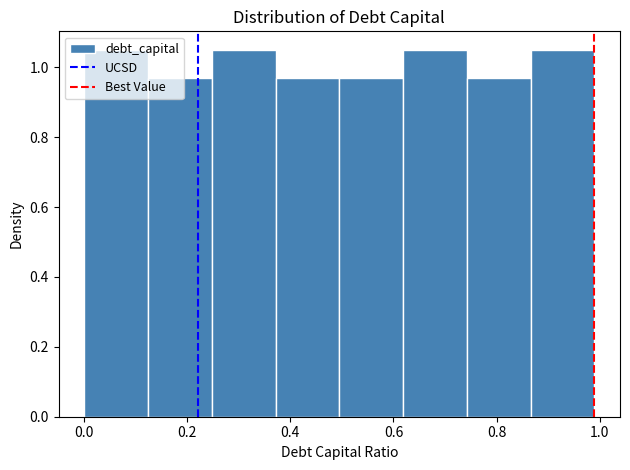

How tall is the bar that spans 0.86 to 1.00 on the x-axis? Neither the bar edges nor the heights are printed on the chart, so give them approximately, as read against the axes.

1.06